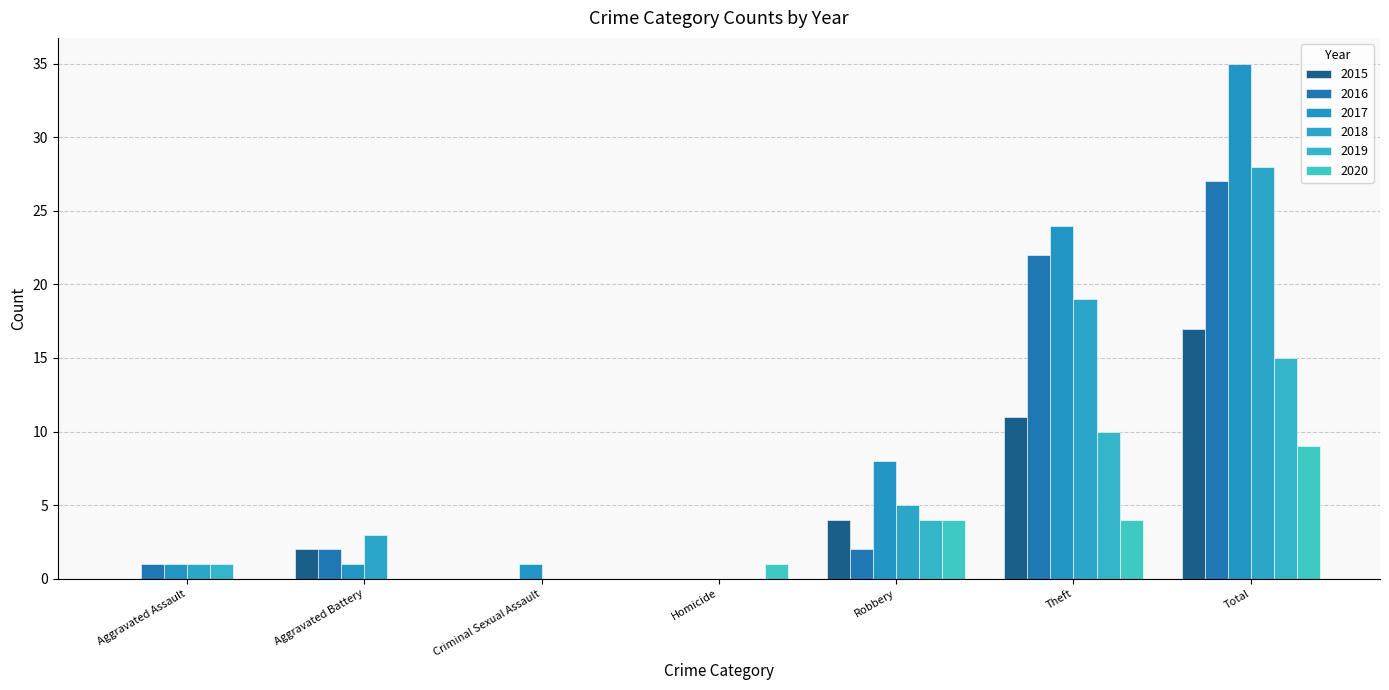

List the series in order of their peak value, highest first.

2017, 2018, 2016, 2015, 2019, 2020